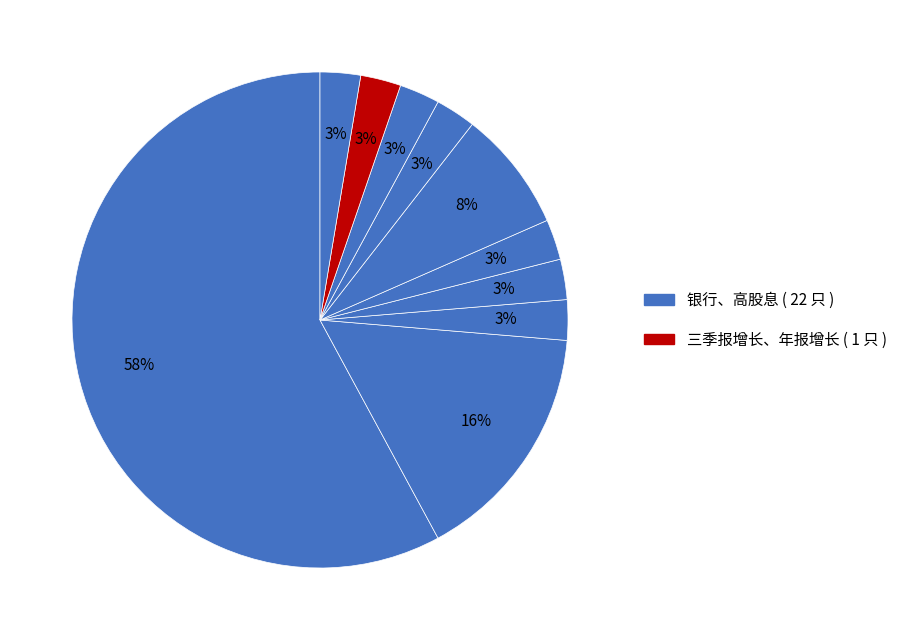

What is the majority slice?

银行、高股息